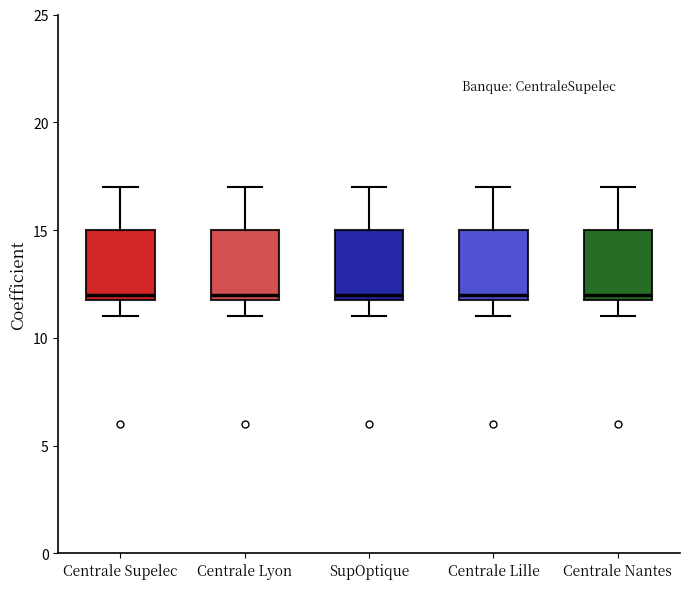

Reading left to right, transcribe this box plot: for each box, give where its median line is, the range the box spans, and where its two whiskers end, as read against the y-axis. The values are not printed on the chart, so give them approximately, as read against the axis.

Centrale Supelec: median 12 (just above the box's lower edge), box 12 to 15, whiskers 11 to 17
Centrale Lyon: median 12 (just above the box's lower edge), box 12 to 15, whiskers 11 to 17
SupOptique: median 12 (just above the box's lower edge), box 12 to 15, whiskers 11 to 17
Centrale Lille: median 12 (just above the box's lower edge), box 12 to 15, whiskers 11 to 17
Centrale Nantes: median 12 (just above the box's lower edge), box 12 to 15, whiskers 11 to 17